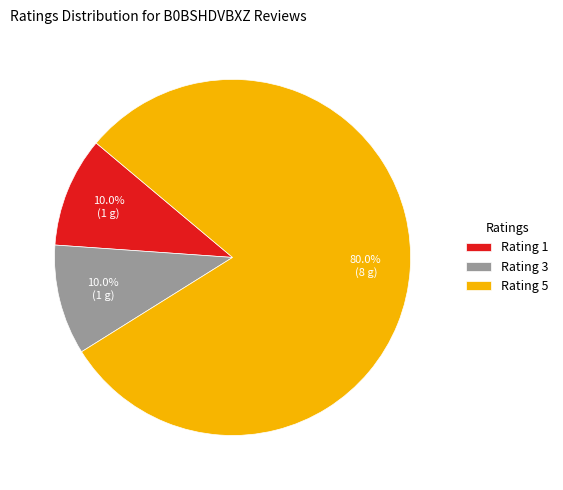

What percentage do Rating 3 and Rating 5 together represent?

90.0%